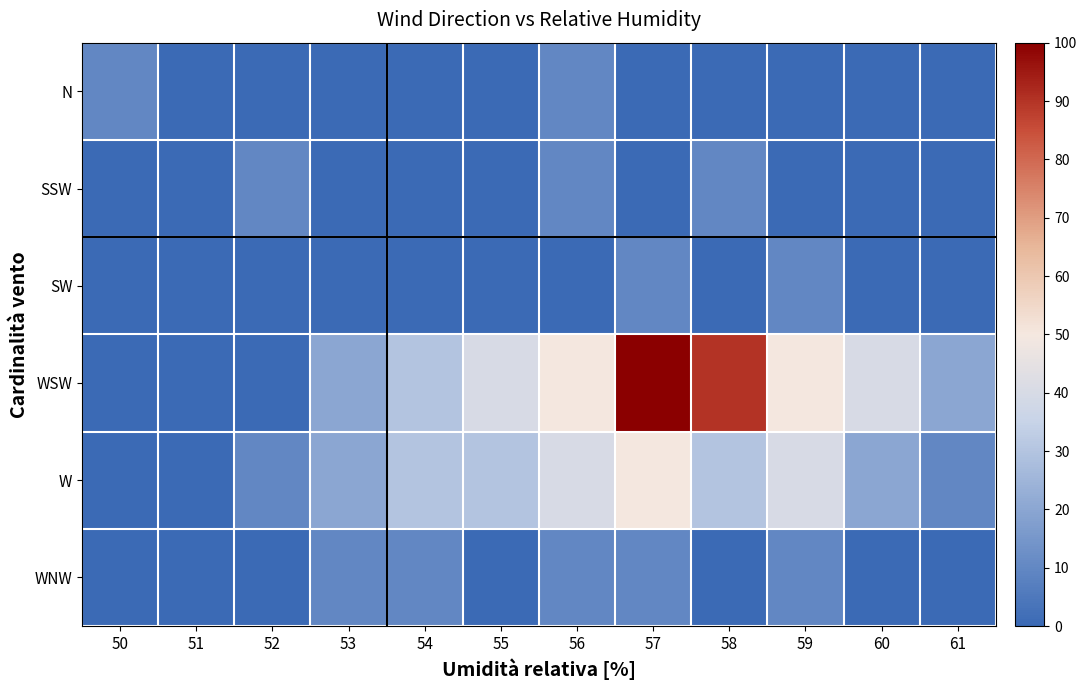

Between 52 and 61, which is larger?

52